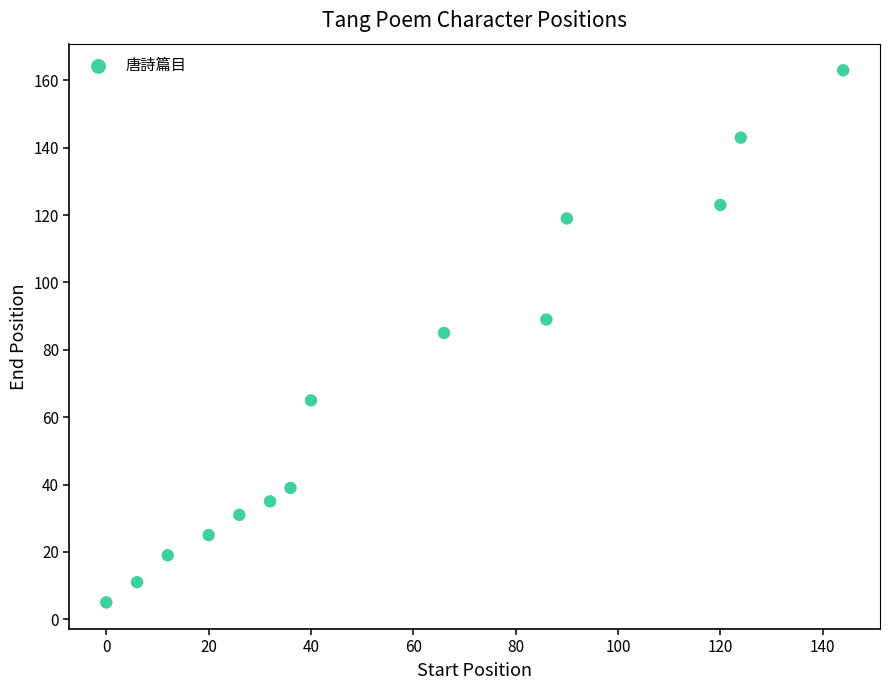

What is the range of X values (max minus min)?

144